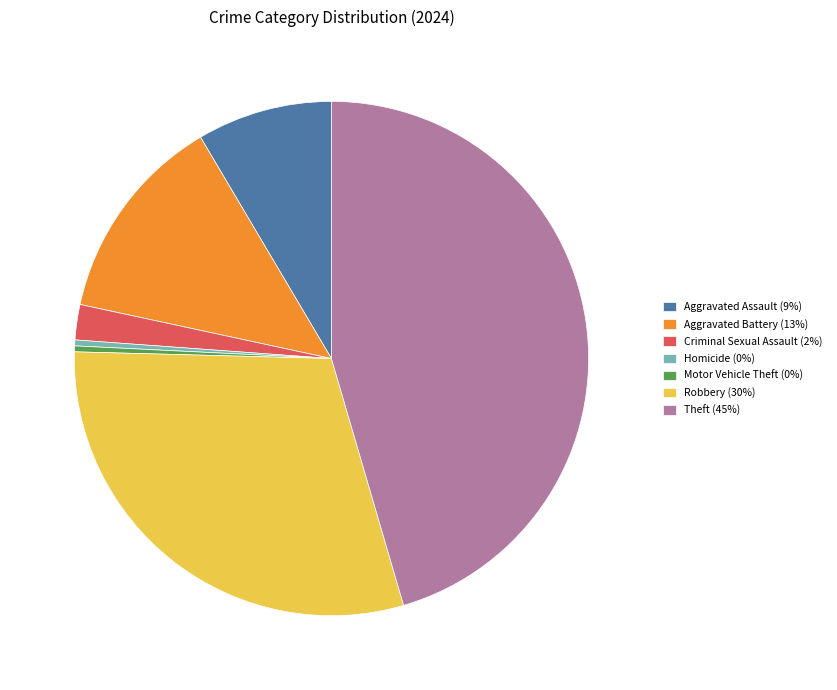

How many slices are in this pie chart?

7